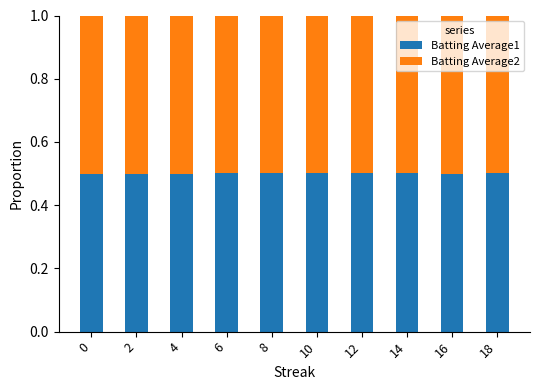

What is the maximum value for Batting Average1?

0.5